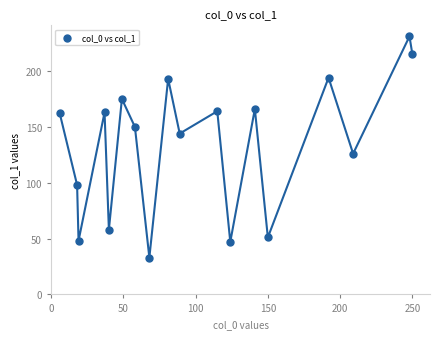

What Y value in the scatter plot is closest to 132?

126